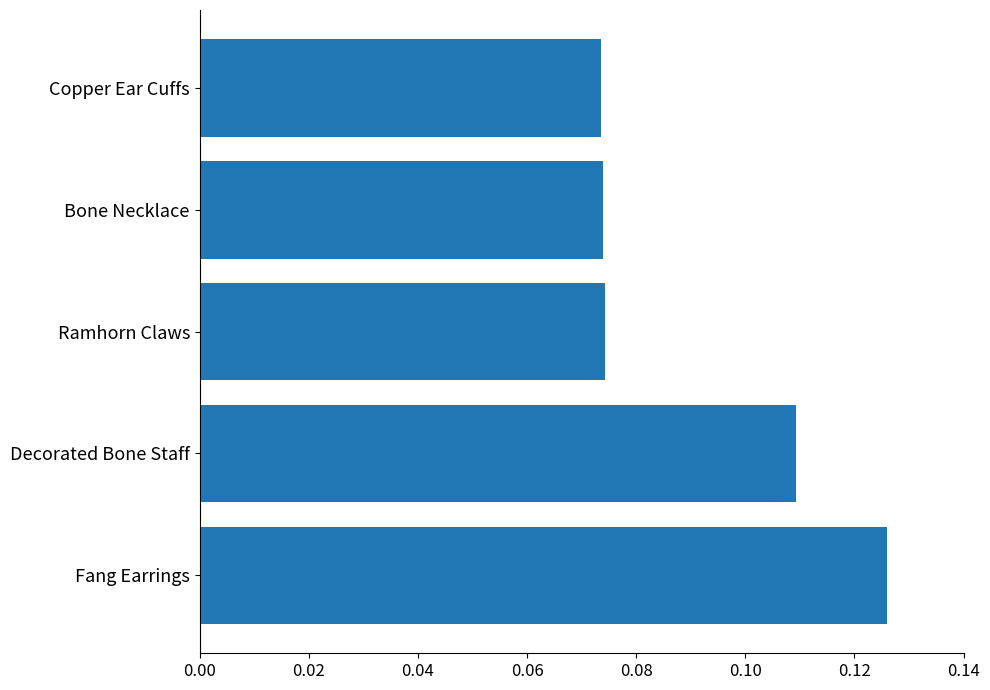

Count the values in the range 0 to 1.

5